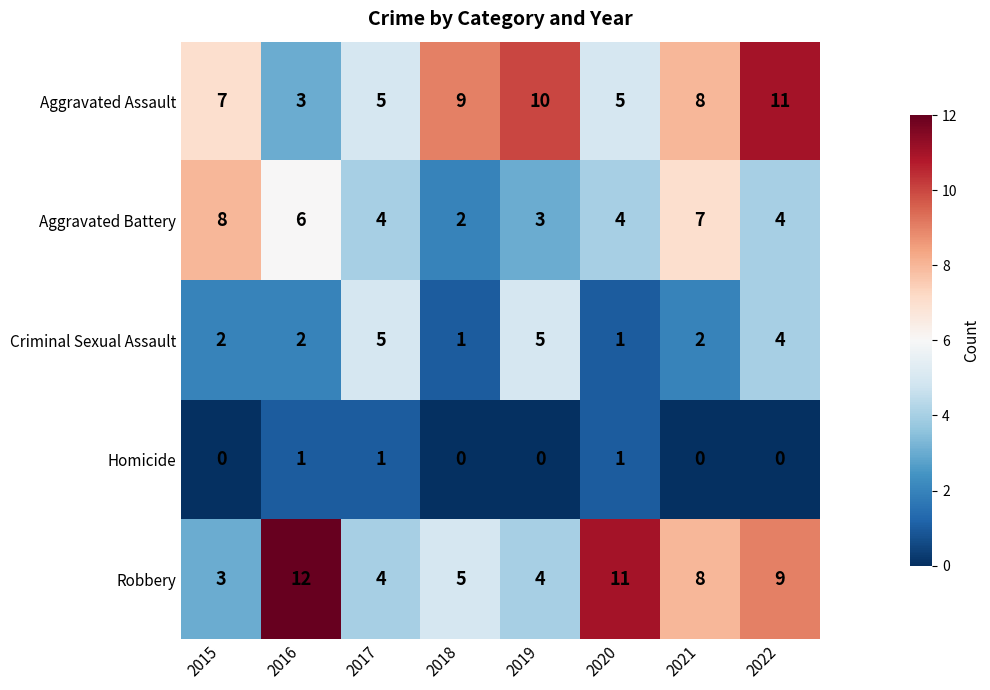

What is the difference between the Robbery values at 2018 and 2020?

6